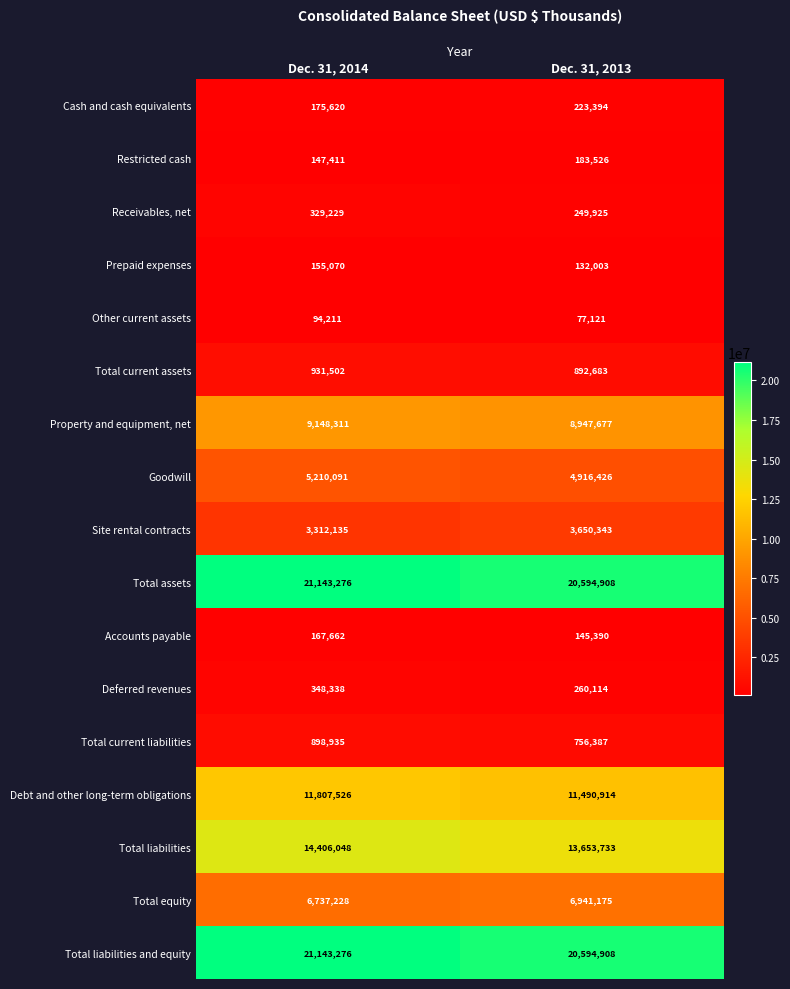

What is the difference between the Debt and other long-term obligations values at Dec. 31, 2014 and Dec. 31, 2013?

316612